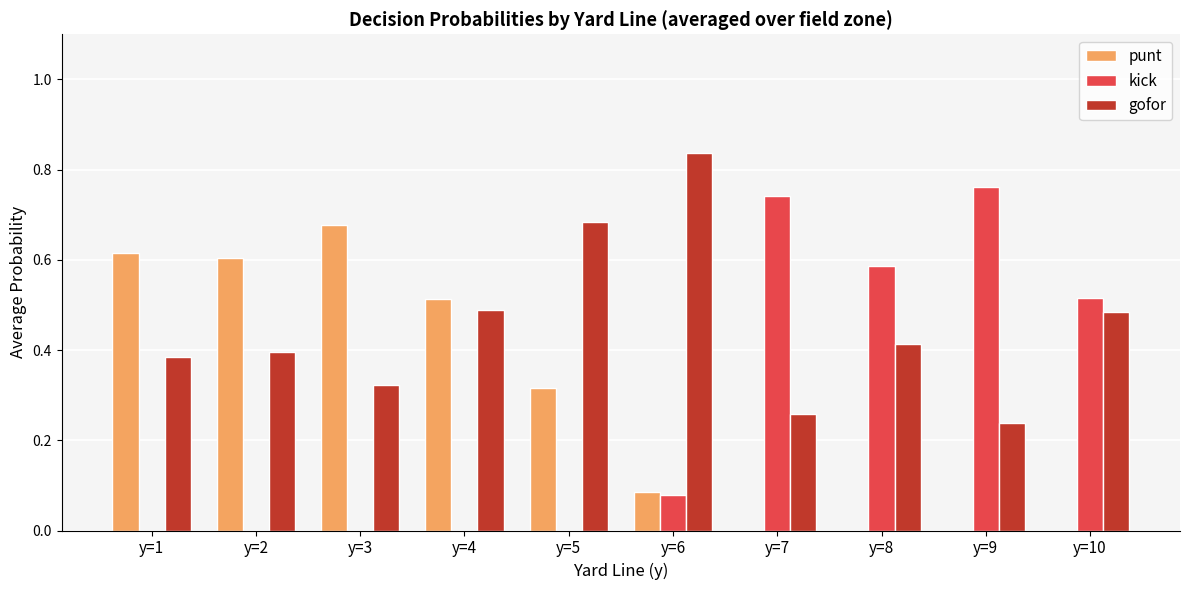

Which category has the highest value in the punt series?

y=3